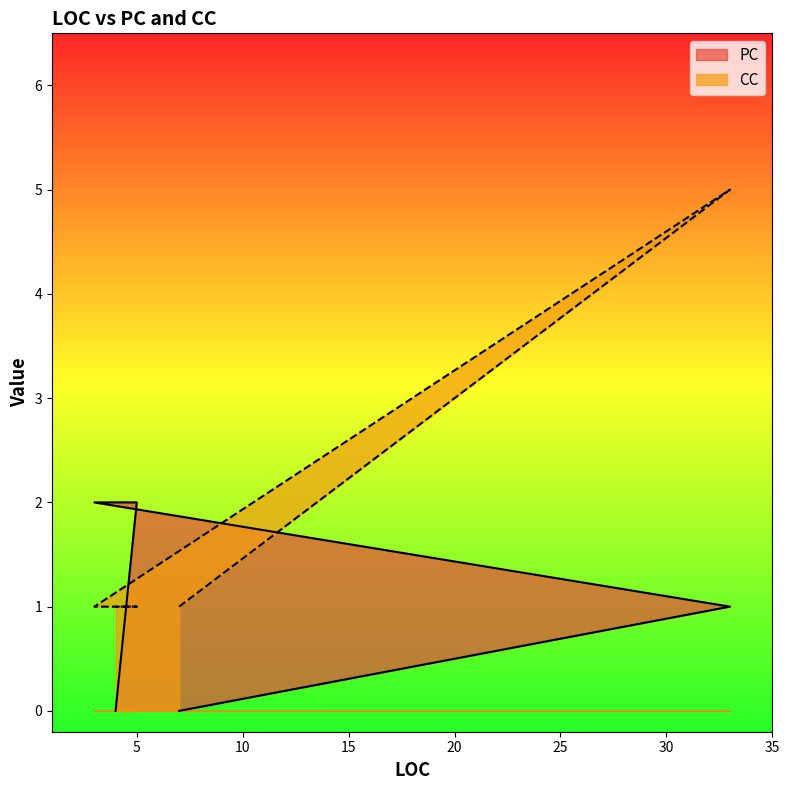

Rank the categories by CC value from lowest to highest.

7, 3, 5, 4, 33